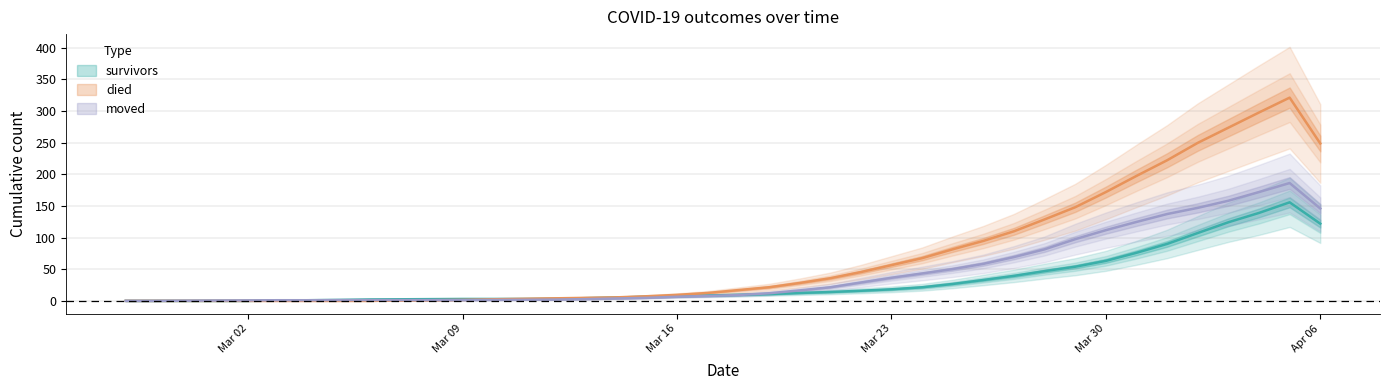

What is the label of the 34th point from the right?

2020-03-04